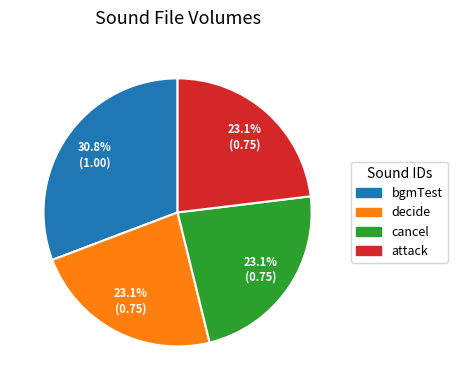

Does bgmTest represent more than half of the total?

No